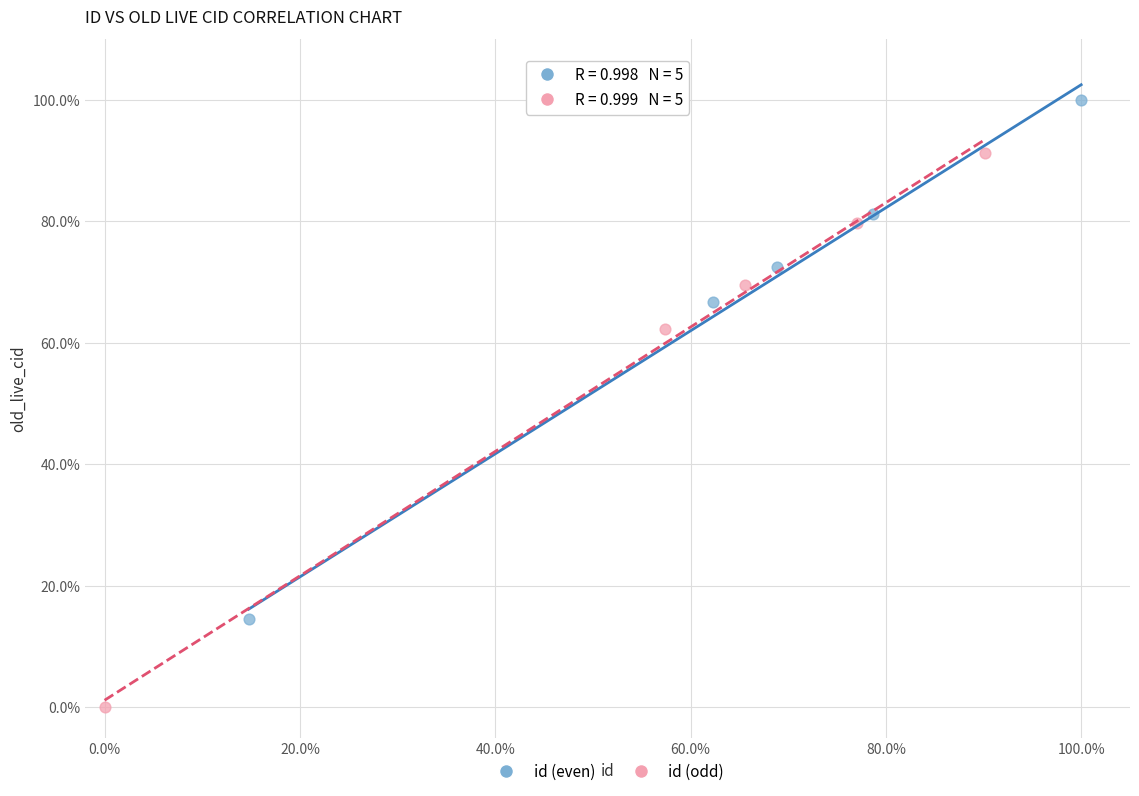

Which series reaches the minimum Y coordinate?

id (odd)